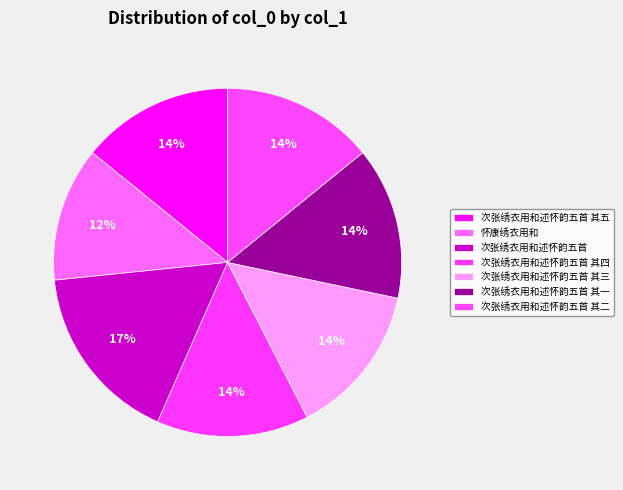

To the nearest percent, what is the average slice percentage?

14%